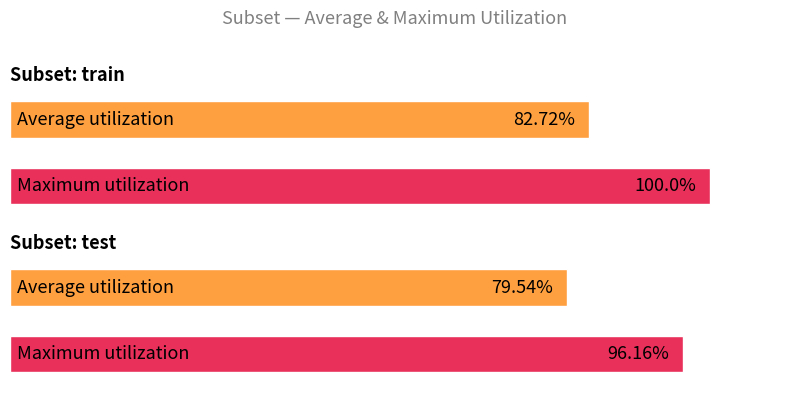

What is the label of the 2nd bar from the right?

train